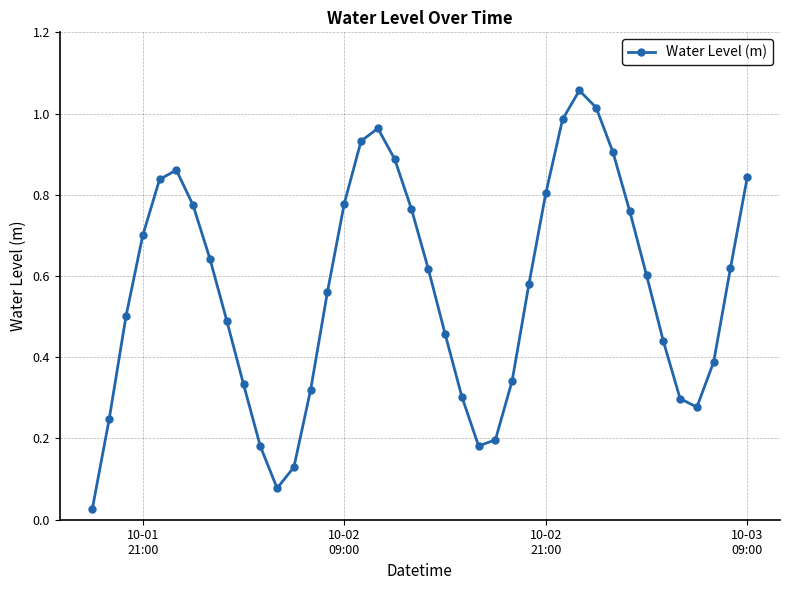

True or false: the data has more than 1 interior local peaks.

True